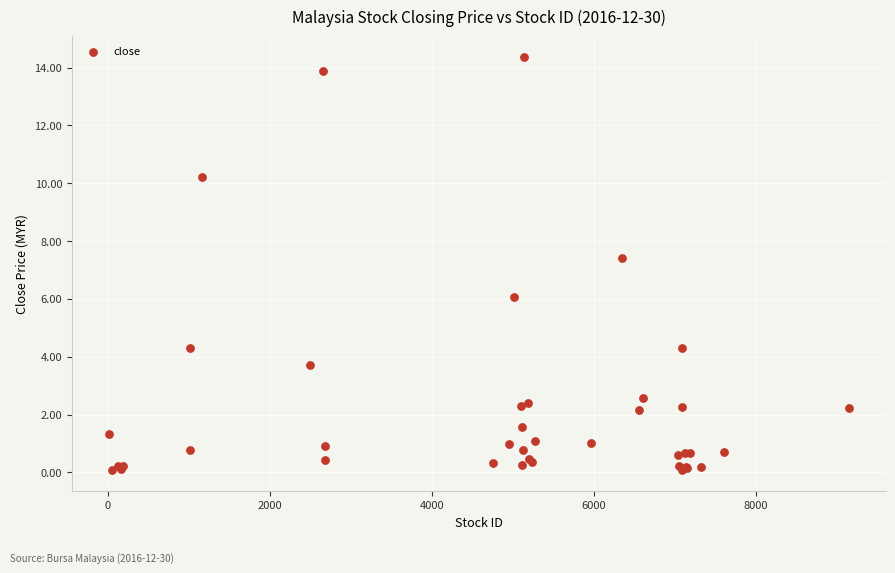

What Y value in the scatter plot is closest to 7?

7.4